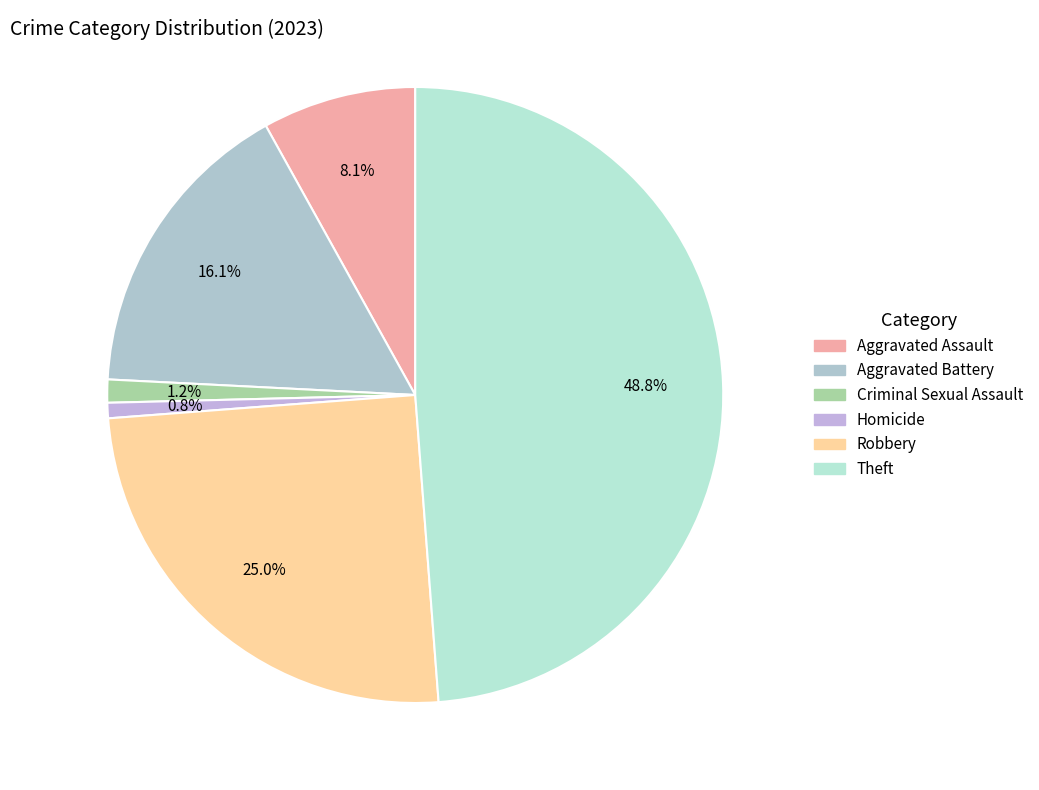

To the nearest percent, what is the difference between the largest and smallest slice percentages?

48%